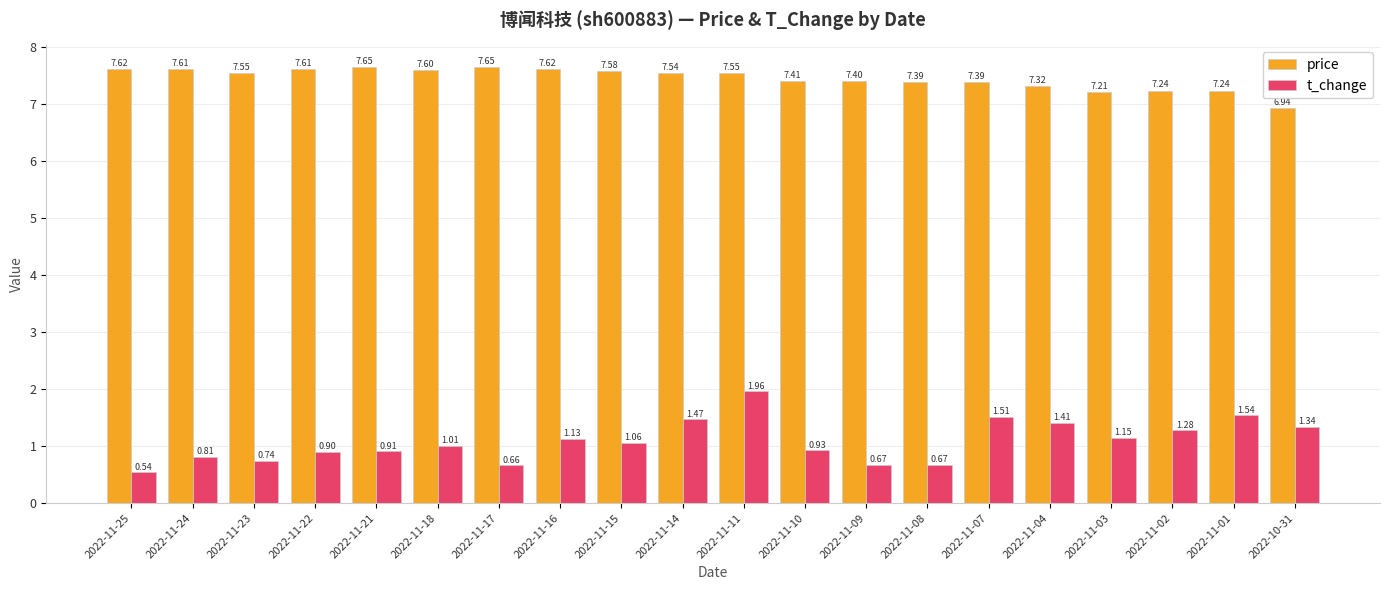

List the series in order of their peak value, lowest first.

t_change, price